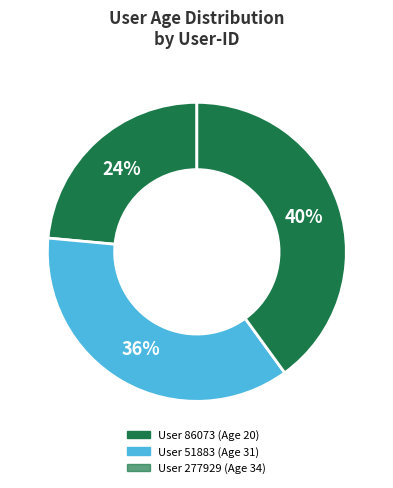

Count the number of slices in the pie.

3